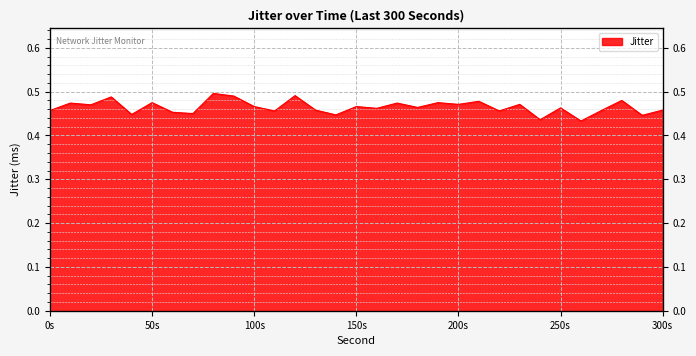

What is the sum of all values?

14.4